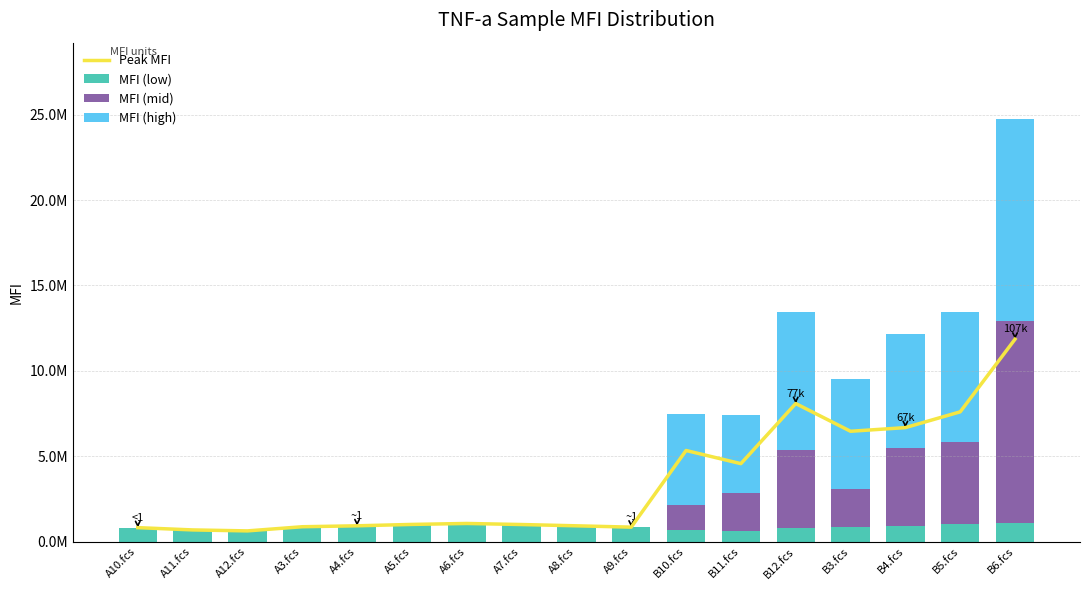

Count the number of data series in this chart.

4